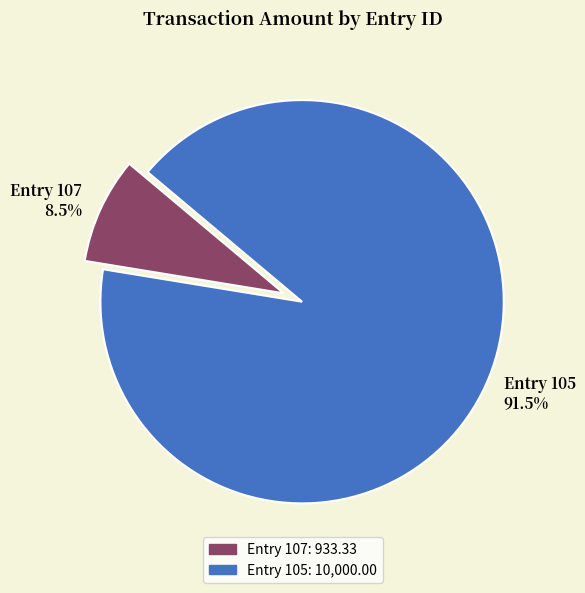

Is there any slice that represents more than half of the pie?

Yes